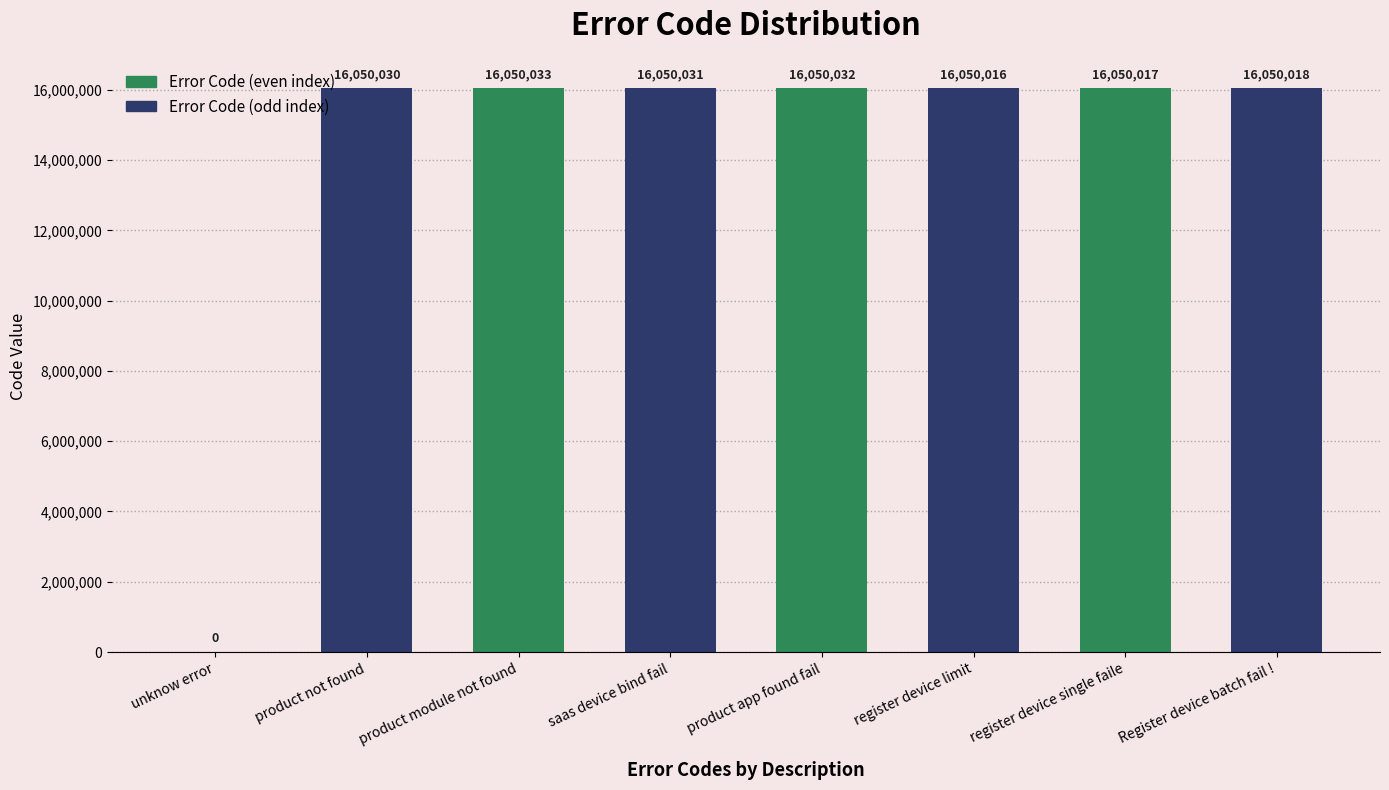

At which label does Error Code (even index) first exceed 16050032?

product module not found